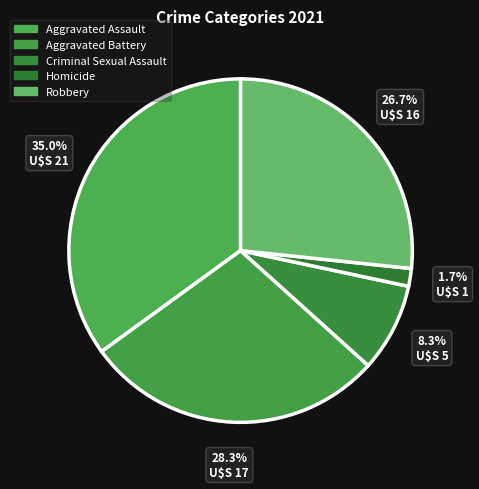

How many segments does this pie chart have?

5